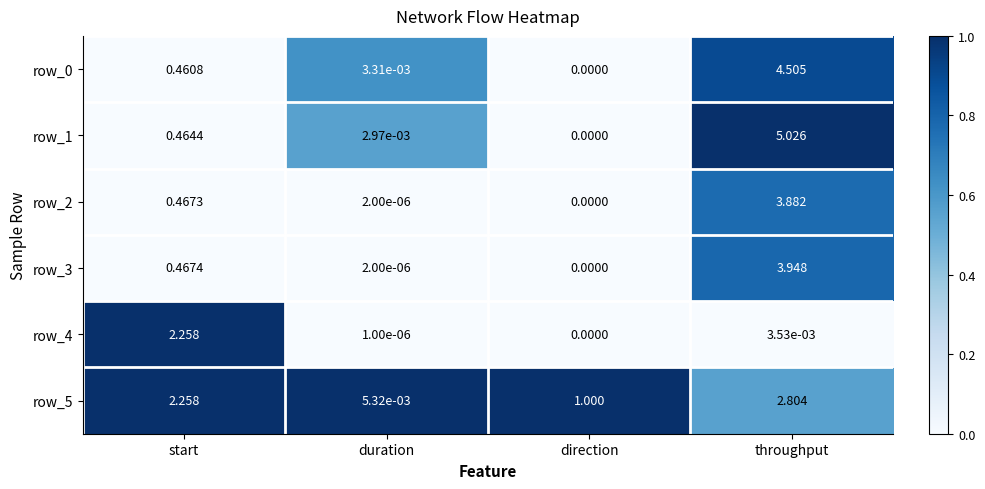

Which category has the lowest value in the row_3 series?

direction